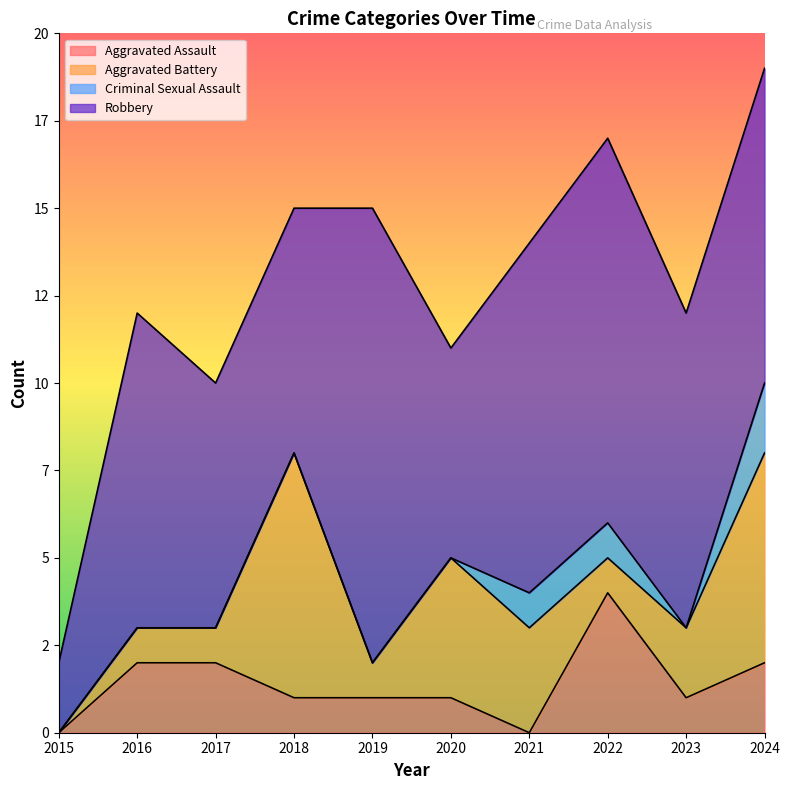

At which category does Total reach its first local peak?

2016